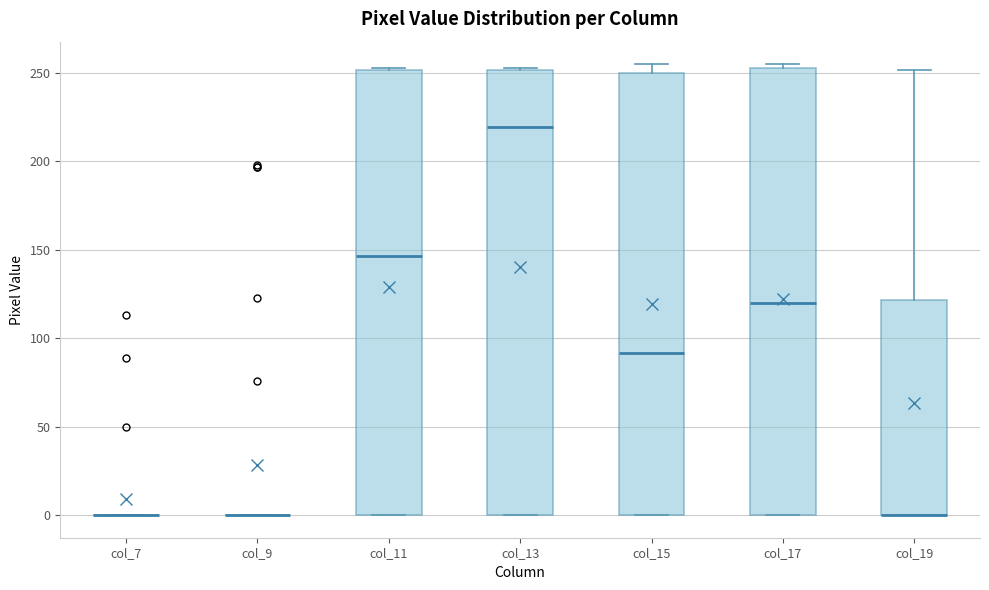

Where is the lower edge of the box for col_19 on the y-axis? The values are not printed on the chart, so give them approximately, as read against the axis.

0